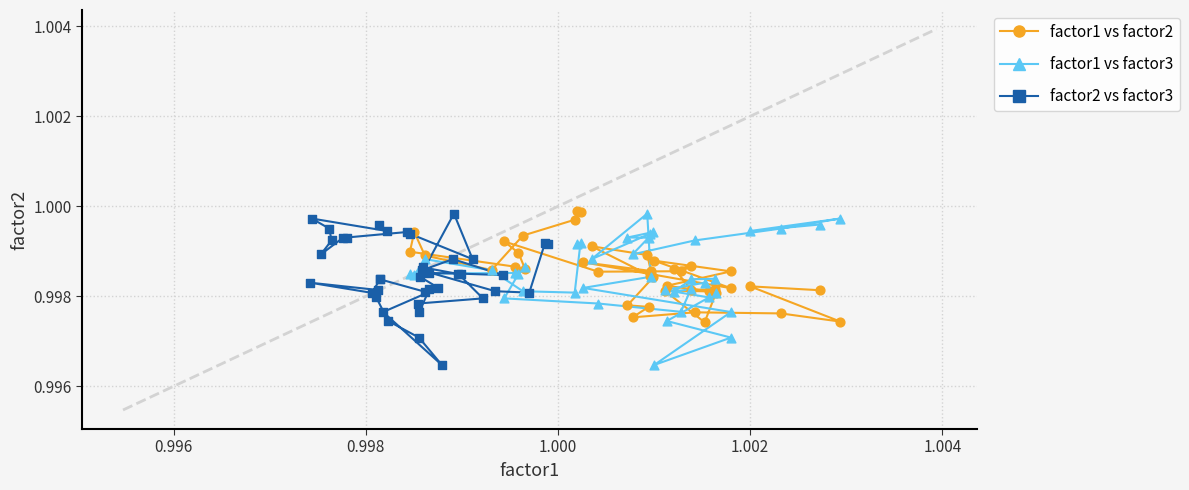

What are all the series names shown in the legend?

factor1 vs factor2, factor1 vs factor3, factor2 vs factor3